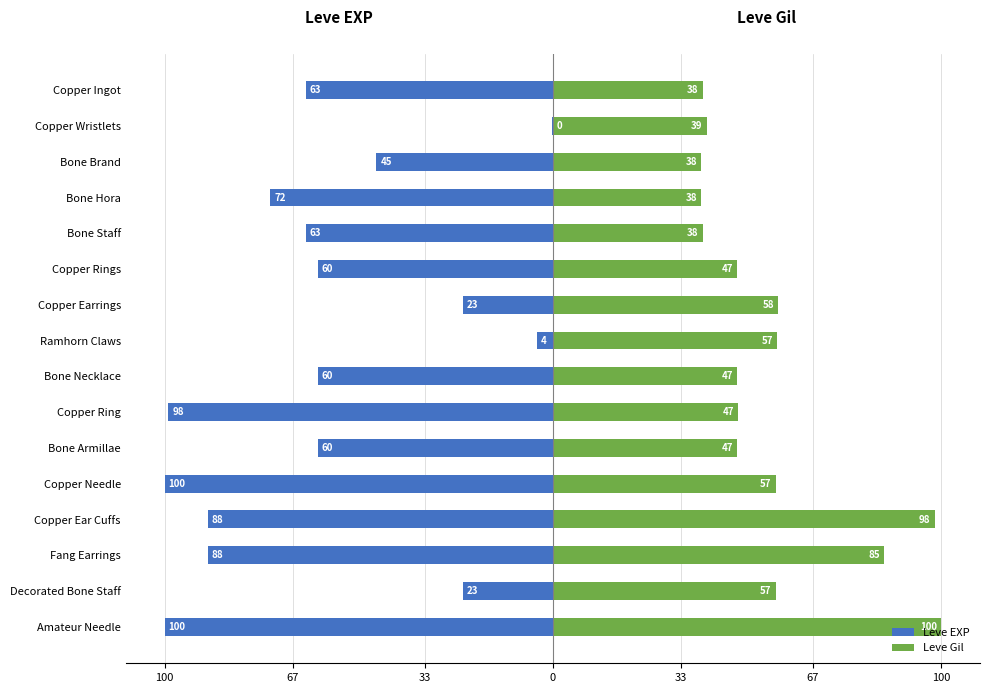

True or false: Leve Gil has a value of 98.3 at Copper Ear Cuffs.

True